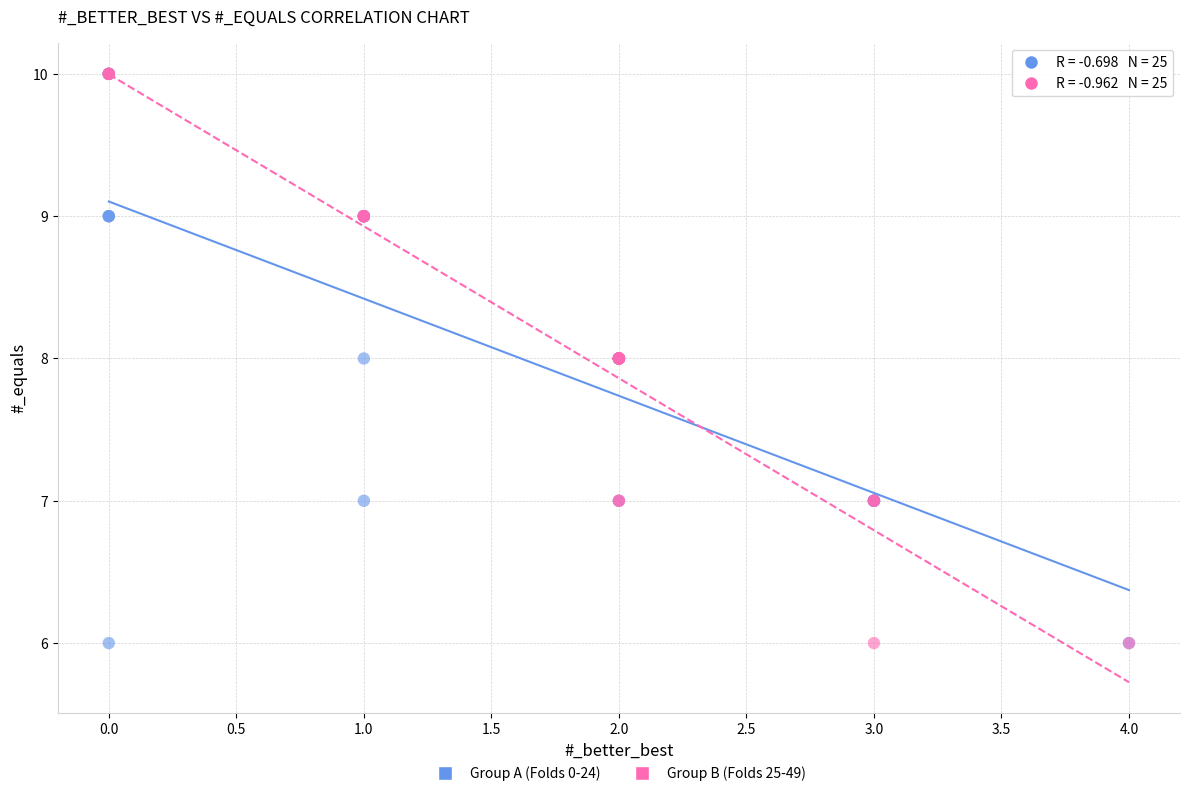

What are all the series names shown in the legend?

Group A (Folds 0-24), Group B (Folds 25-49)